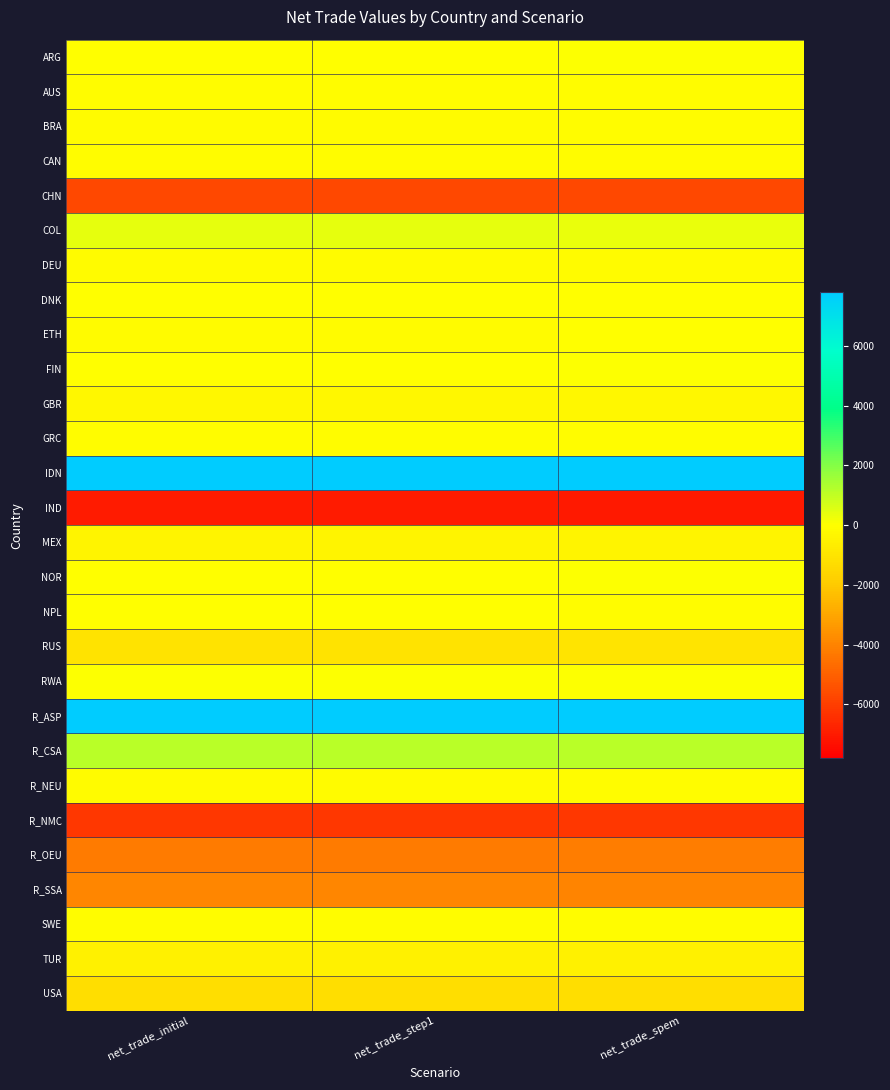

What is the maximum value shown in the chart?

22254.5